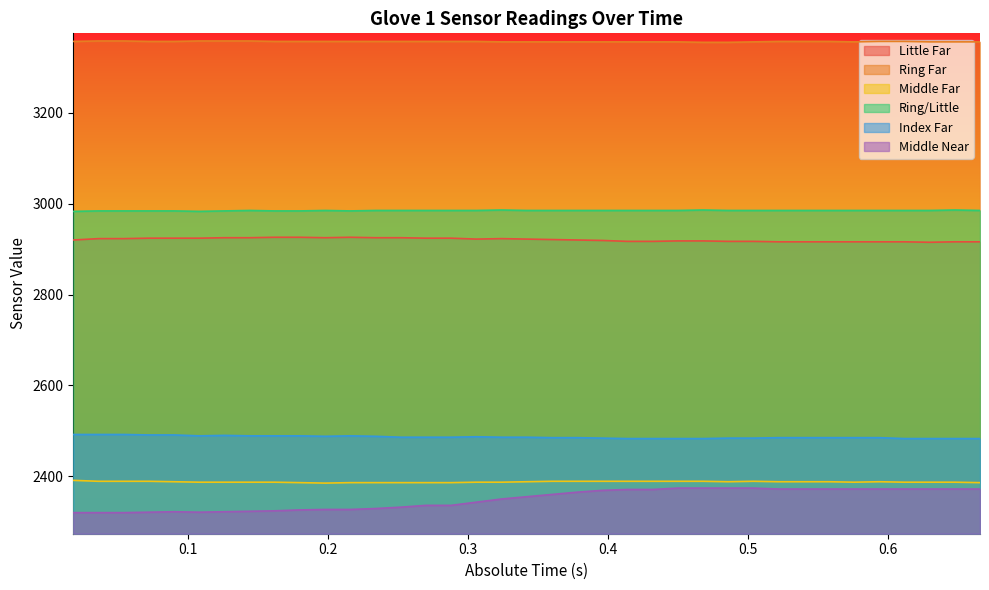

How many interior local peaks does the Middle Far series have?

2